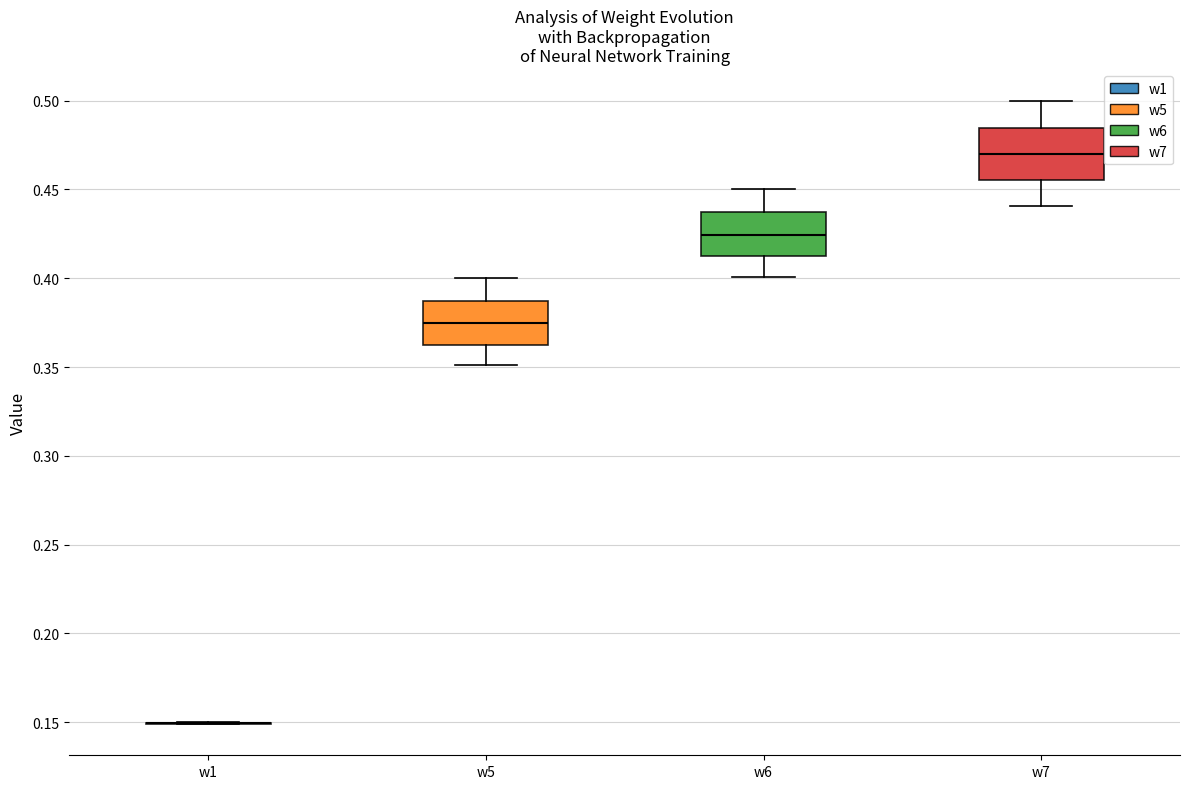

Reading left to right, read every box against the y-axis: the position of its median line, the range the box covers, and the ends of its whiskers. The values are not printed on the chart, so give them approximately, as read against the axis.

w1: box collapsed to a line at 0.150, whiskers 0.150 to 0.150
w5: median 0.375, box 0.365 to 0.385, whiskers 0.350 to 0.400
w6: median 0.425, box 0.410 to 0.435, whiskers 0.400 to 0.450
w7: median 0.470, box 0.455 to 0.485, whiskers 0.440 to 0.500